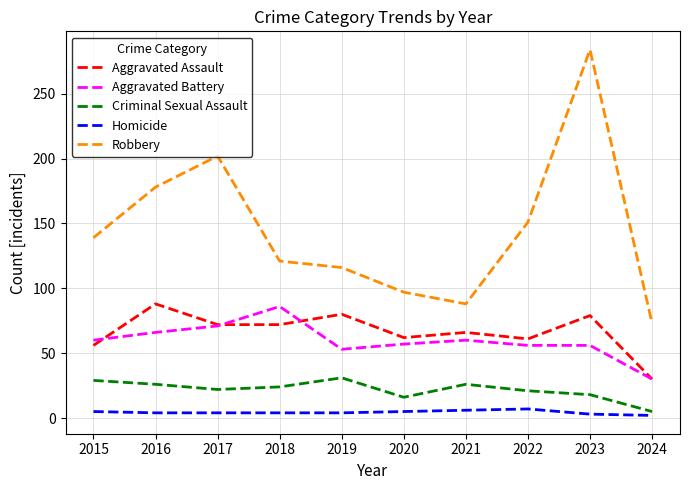

Which category has the lowest value in the Aggravated Assault series?

2024